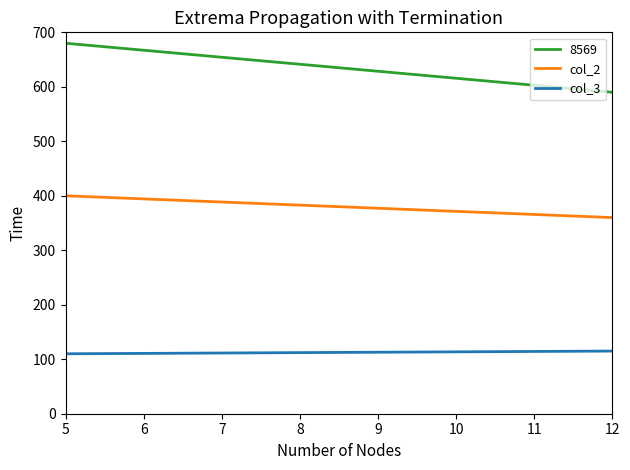

True or false: col_3 and col_2 intersect in this chart.

False